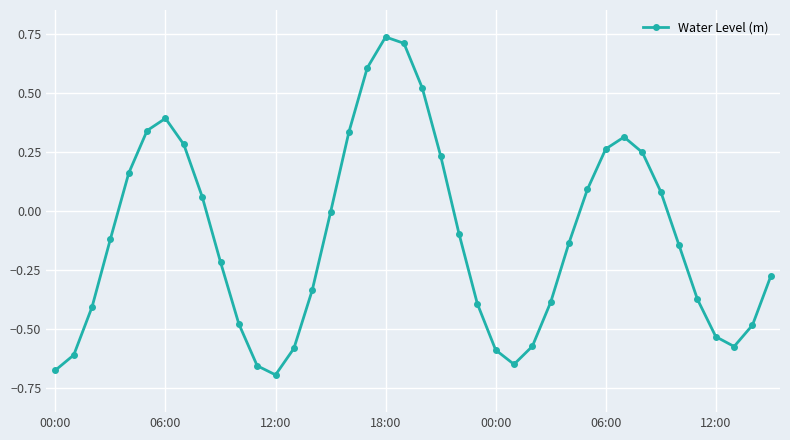

What is the sum of all values?

-4.6